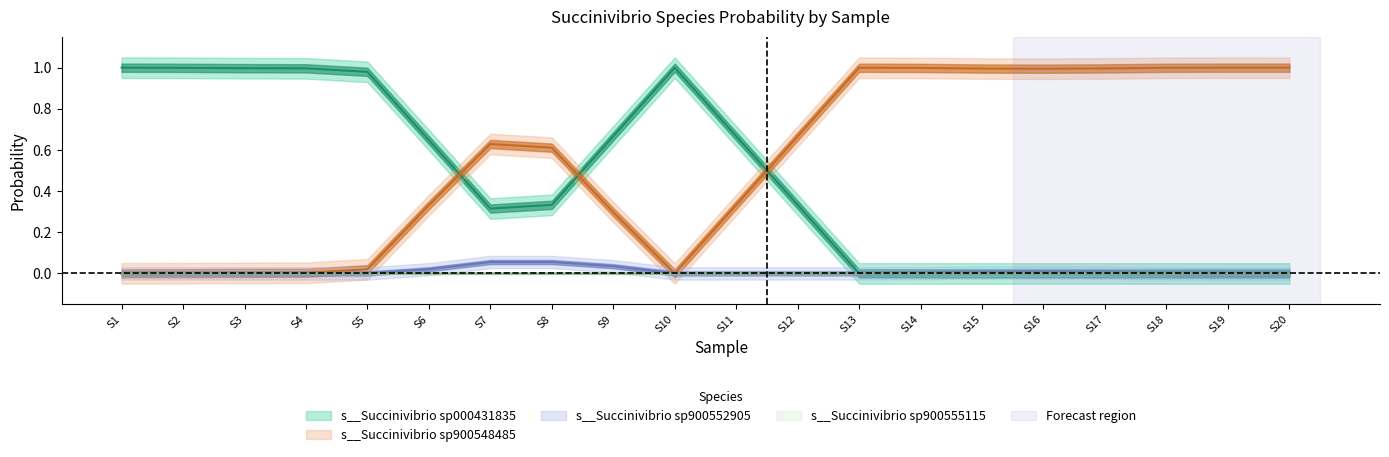

Which series has the widest spread of values?

s__Succinivibrio sp000431835